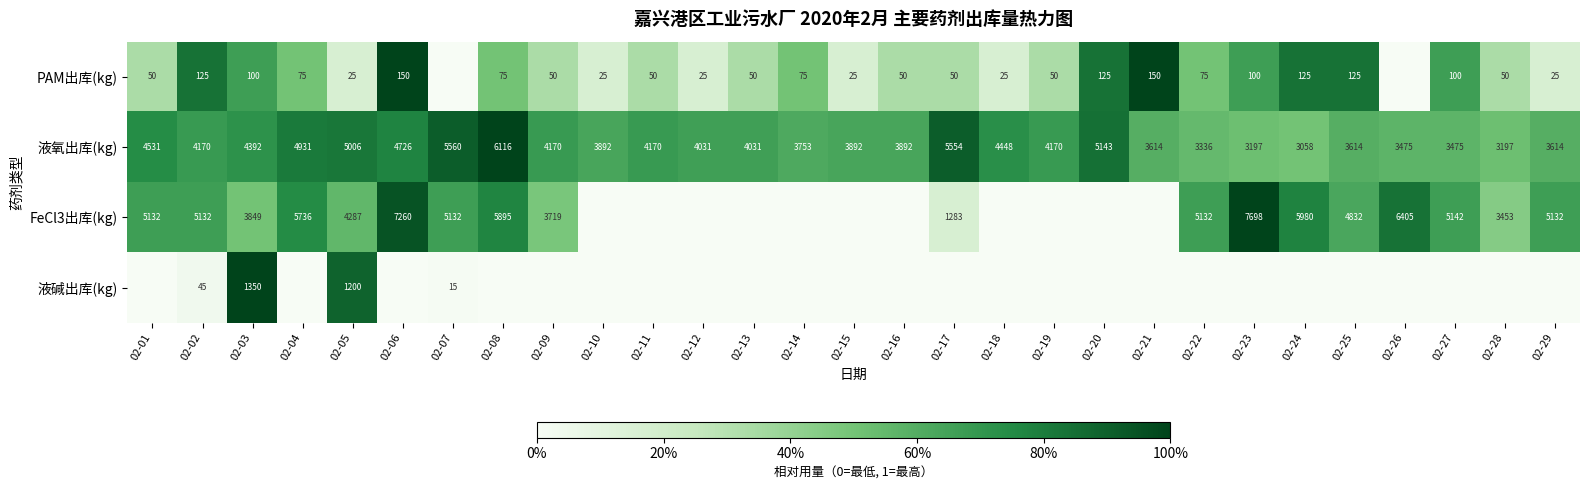

What value does the 液氧出库(kg) series have at 02-15?

3892